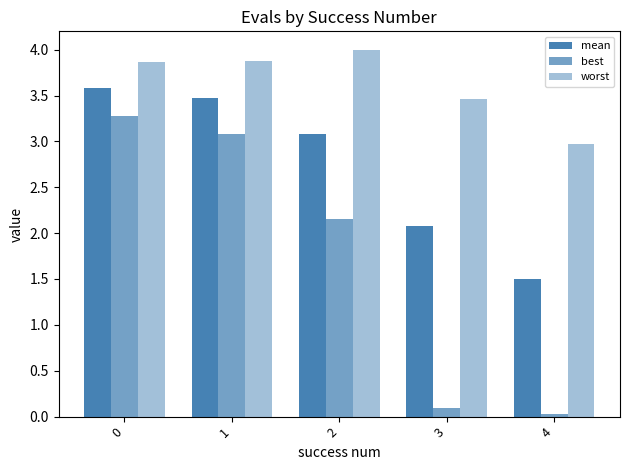

List the series in order of their overall mean, lowest first.

best, mean, worst